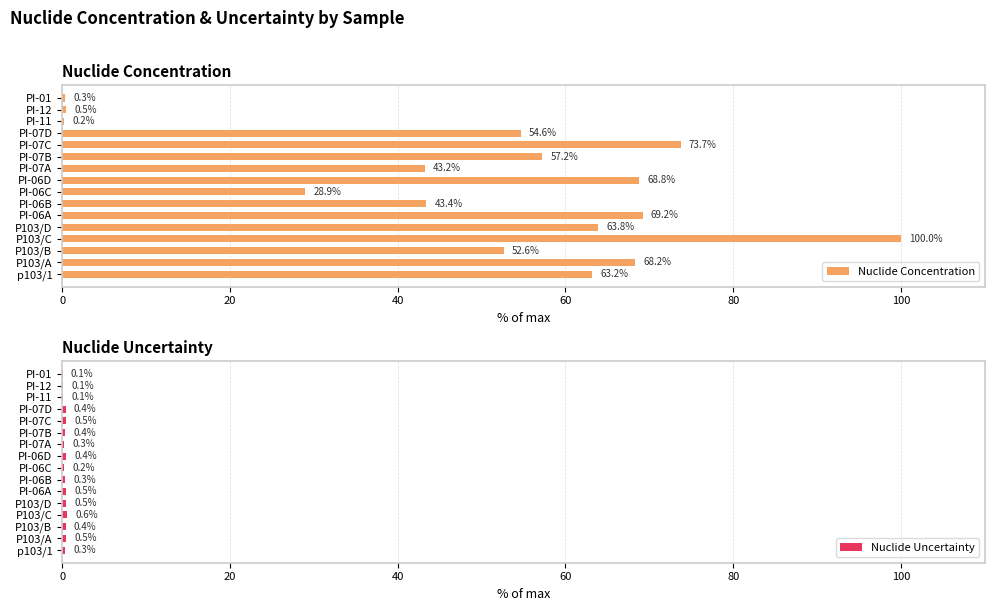

What is the value of the Nuclide Uncertainty bar at the 2nd from the left?

0.5